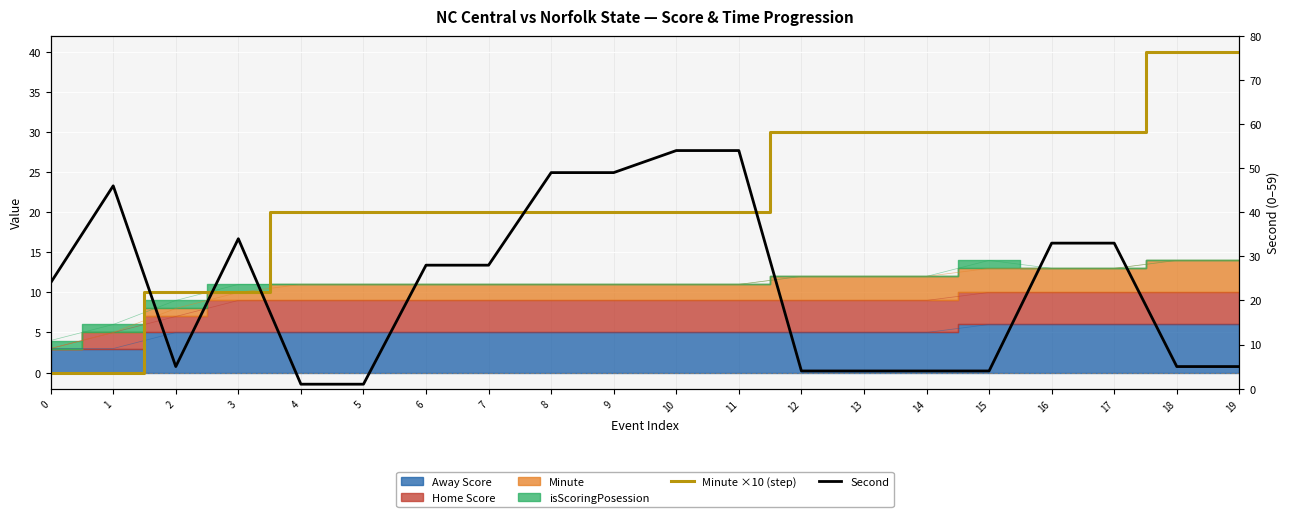

How many Minute ×10 (step) values are between 20 and 30?

14